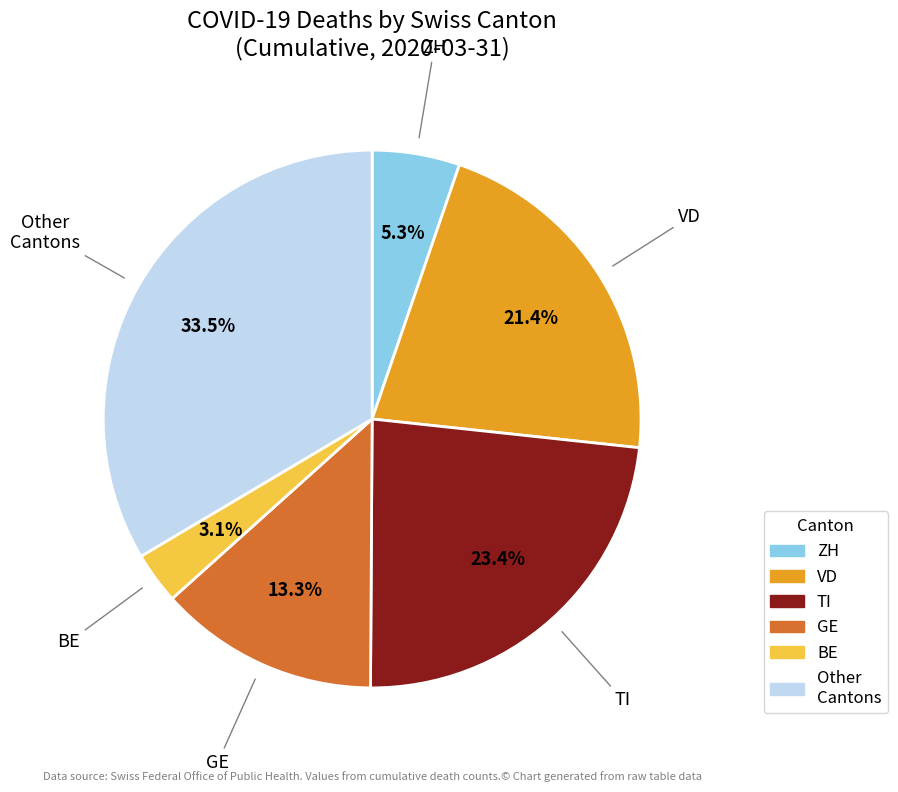

Does any single category account for the majority?

No